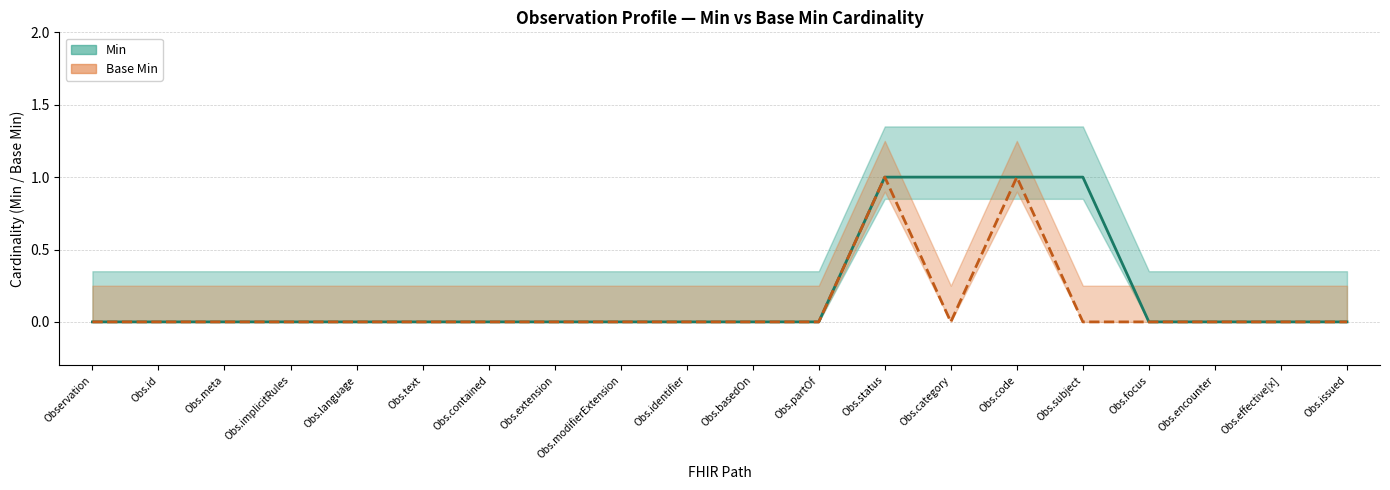

Reading left to right, extract all data points from this chart.

Min: Observation=0	Obs.id=0	Obs.meta=0	Obs.implicitRules=0	Obs.language=0	Obs.text=0	Obs.contained=0	Obs.extension=0	Obs.modifierExtension=0	Obs.identifier=0	Obs.basedOn=0	Obs.partOf=0	Obs.status=1	Obs.category=1	Obs.code=1	Obs.subject=1	Obs.focus=0	Obs.encounter=0	Obs.effective[x]=0	Obs.issued=0
Base Min: Observation=0	Obs.id=0	Obs.meta=0	Obs.implicitRules=0	Obs.language=0	Obs.text=0	Obs.contained=0	Obs.extension=0	Obs.modifierExtension=0	Obs.identifier=0	Obs.basedOn=0	Obs.partOf=0	Obs.status=1	Obs.category=0	Obs.code=1	Obs.subject=0	Obs.focus=0	Obs.encounter=0	Obs.effective[x]=0	Obs.issued=0